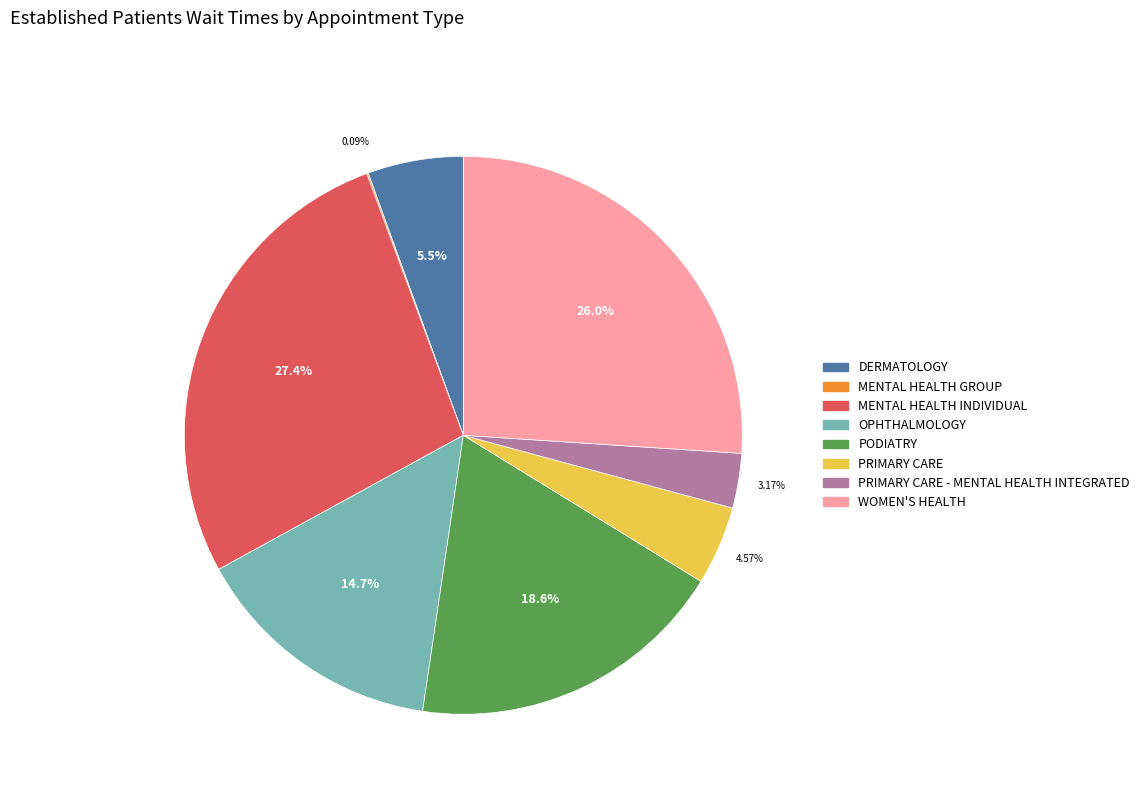

True or false: PRIMARY CARE accounts for 11% of the total.

False